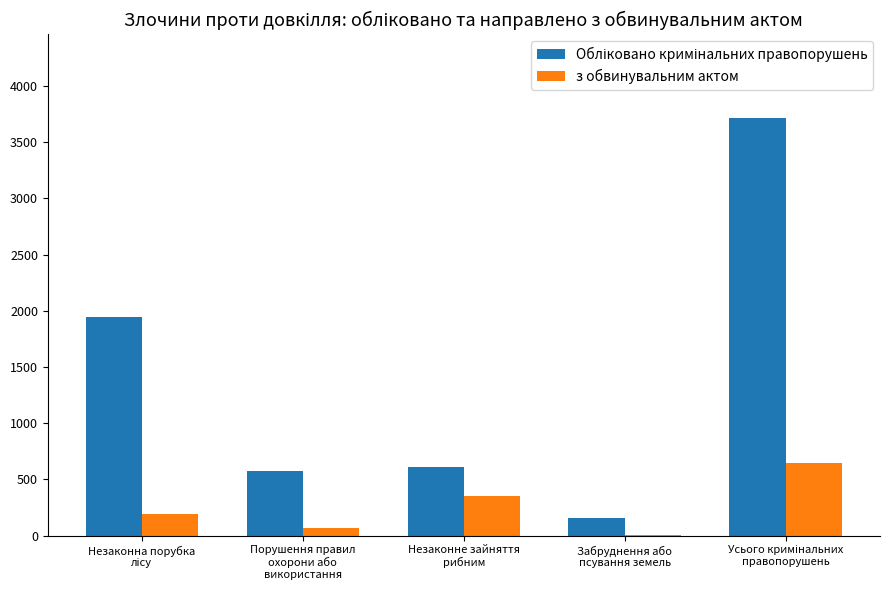

What is the value of the Обліковано кримінальних правопорушень bar at the 4th from the left?

160